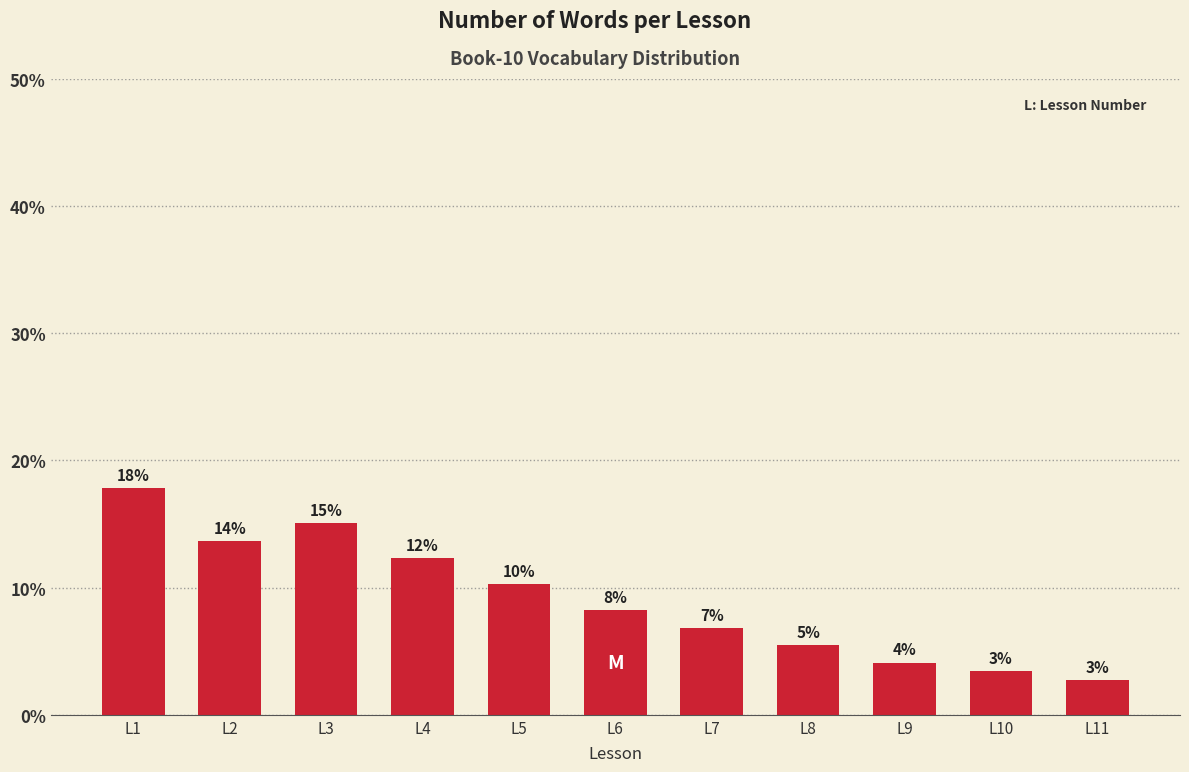

What is the smallest value displayed?

2.7